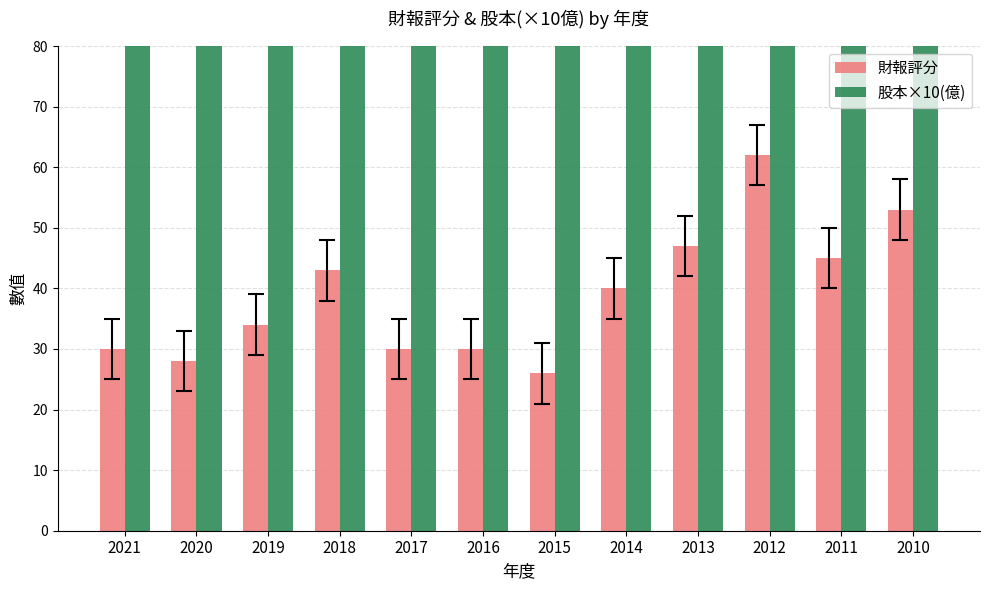

What is the value of the 財報評分 bar at the 5th from the left?

30.0